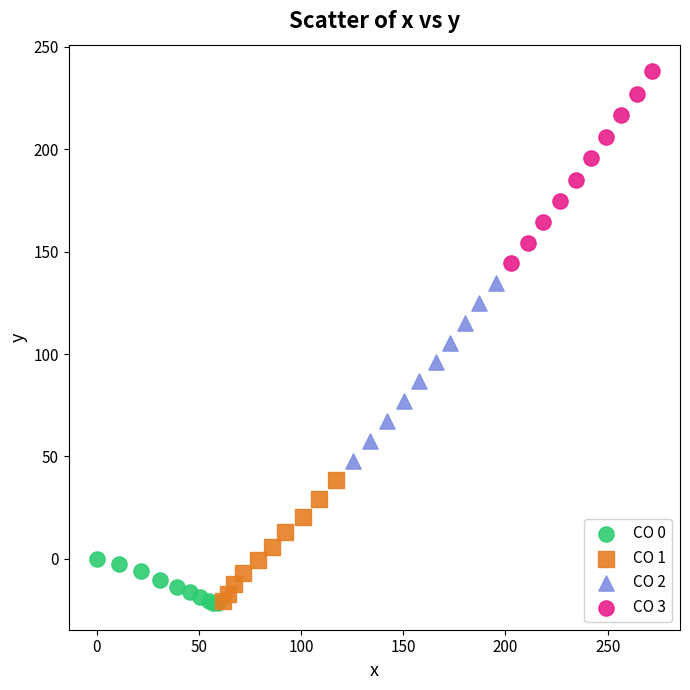

Which series contains the highest Y value?

CO 3